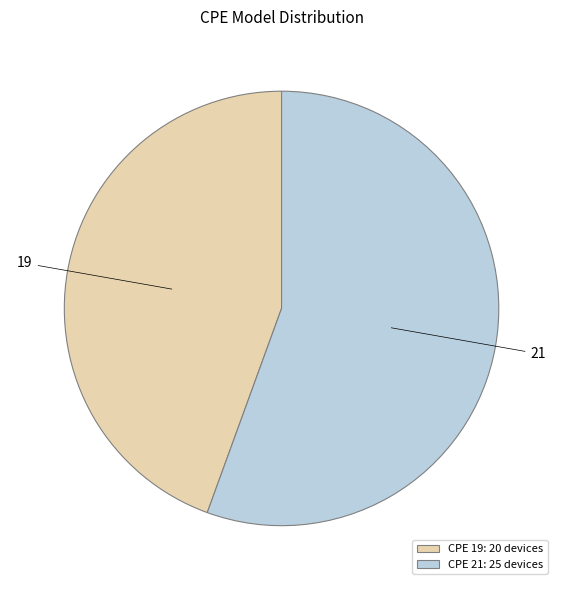

Is it true that 21 is 48% of the pie?

False